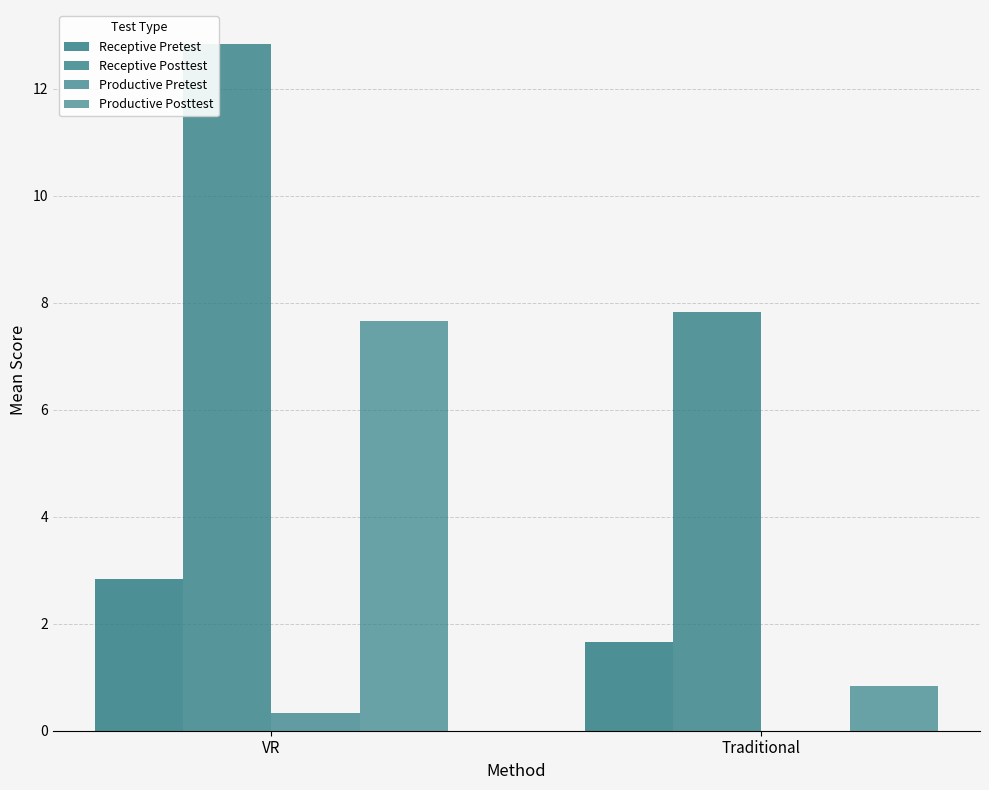

At which category is the sum across all series the highest?

VR